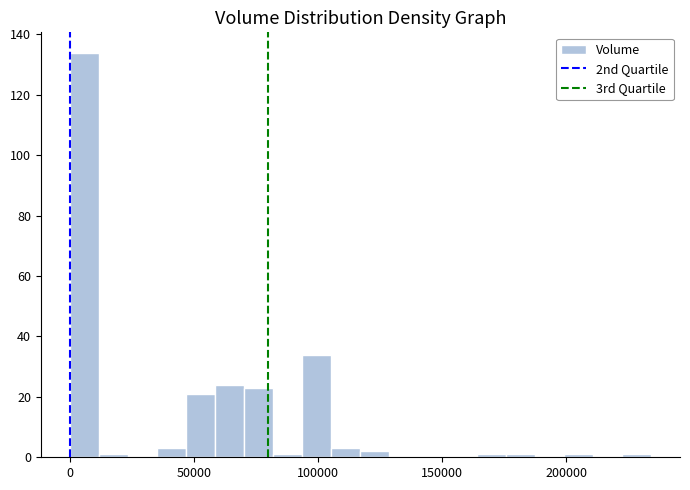

Around what value on the x-axis is the tallest bar? Give the approximate position of its centre, as read against the axis.

5000